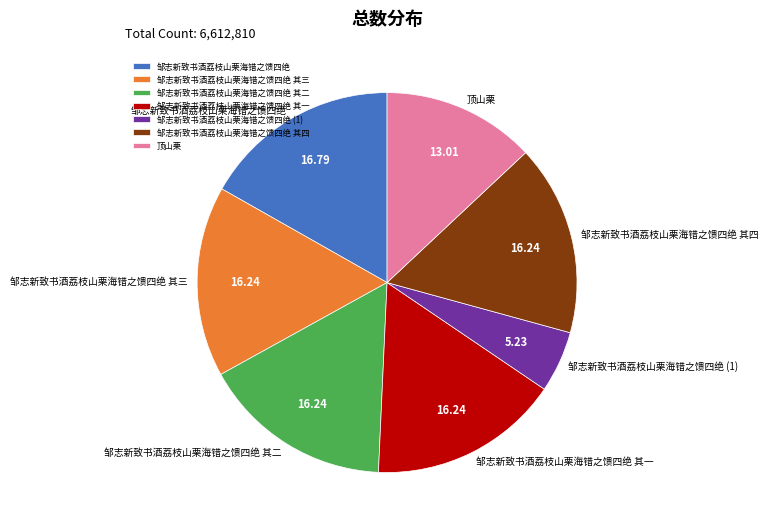

Which slice is the largest?

邹志新致书酒荔枝山栗海错之馈四绝